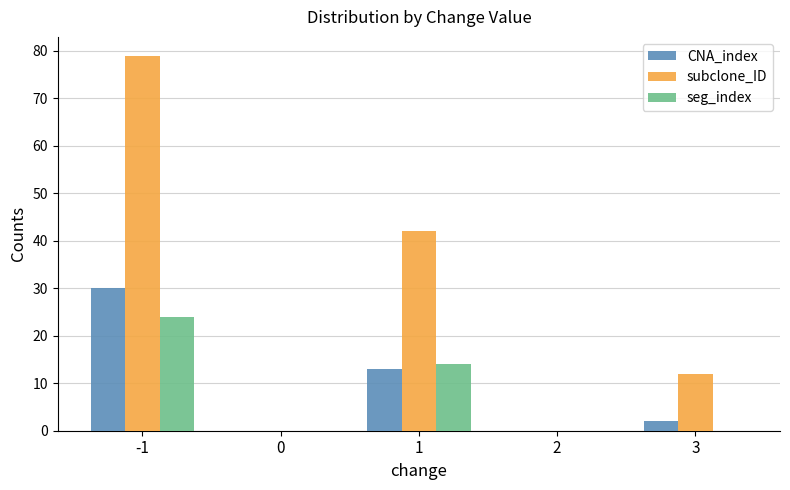

What is the maximum value shown in the chart?

79